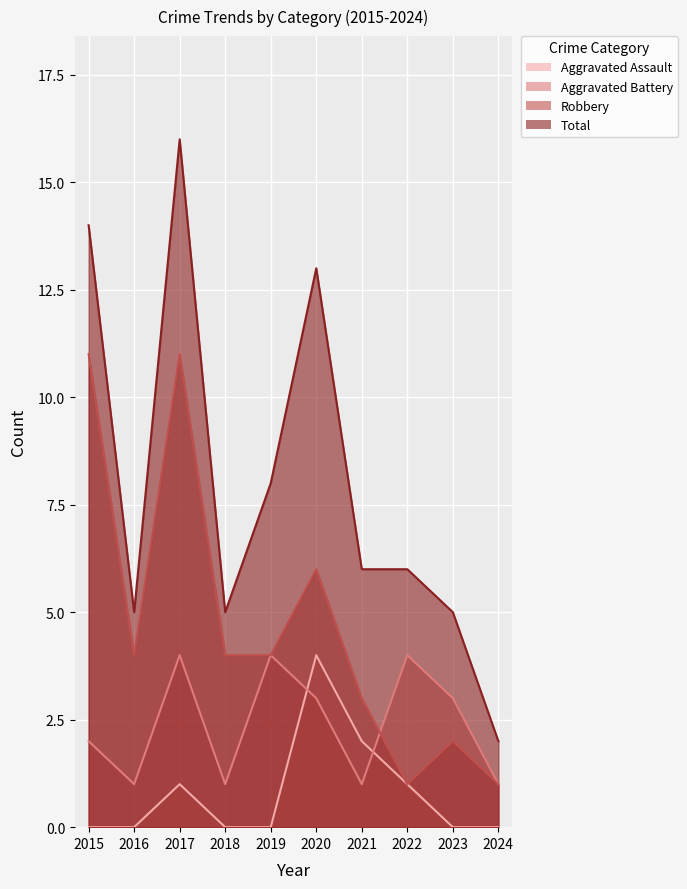

At which label is Aggravated Assault closest to 2?

2021